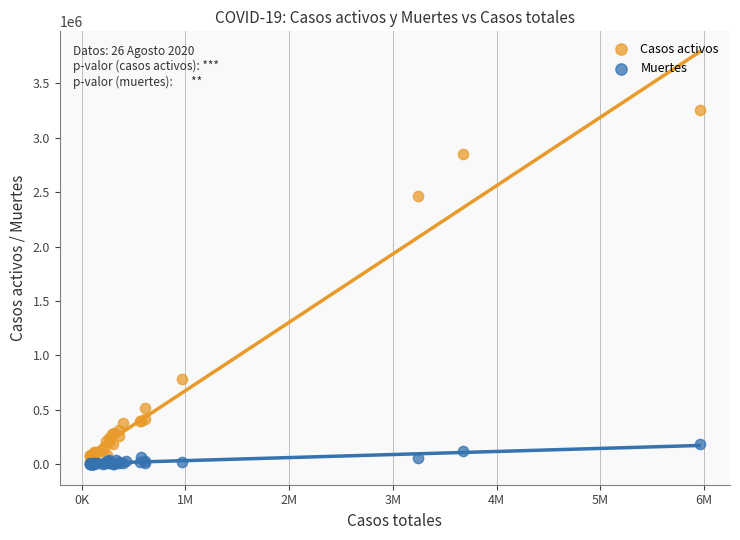

Which series has the widest spread of Y values?

Casos activos